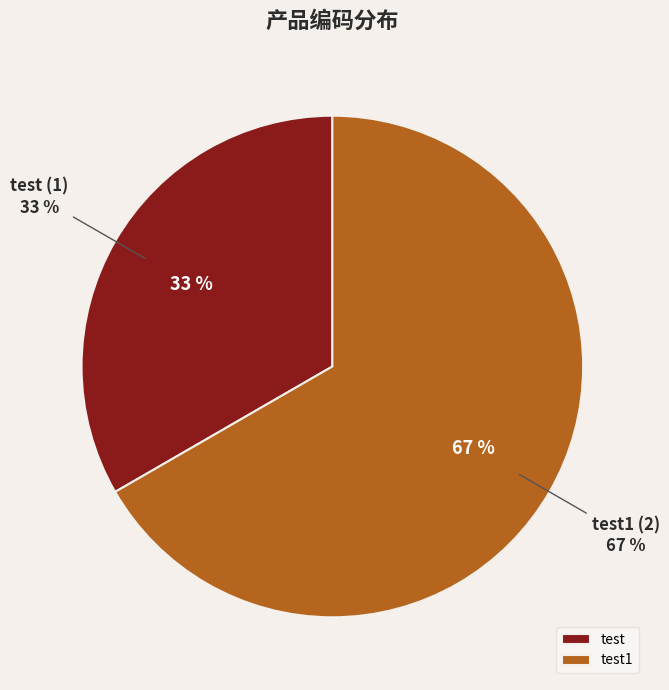

Which slice represents more than half of the pie?

test1